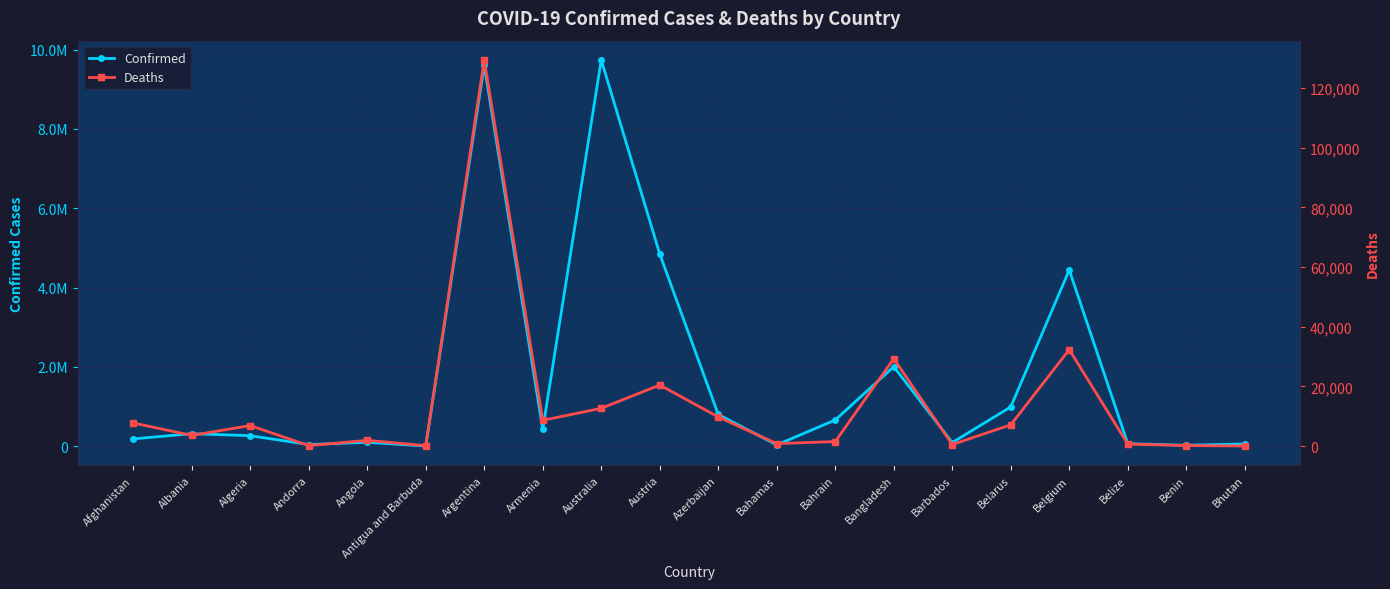

What is the label of the 15th point from the left?

Barbados